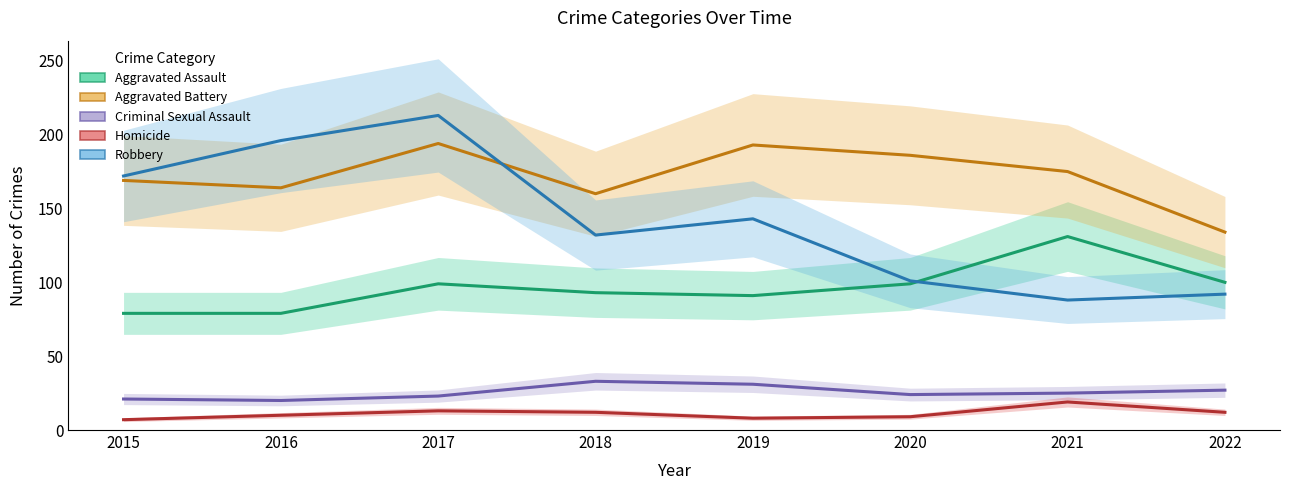

Reading left to right, extract all data points from this chart.

Aggravated Assault: 2015=79	2016=79	2017=99	2018=93	2019=91	2020=99	2021=131	2022=100
Aggravated Battery: 2015=169	2016=164	2017=194	2018=160	2019=193	2020=186	2021=175	2022=134
Criminal Sexual Assault: 2015=21	2016=20	2017=23	2018=33	2019=31	2020=24	2021=25	2022=27
Homicide: 2015=7	2016=10	2017=13	2018=12	2019=8	2020=9	2021=19	2022=12
Robbery: 2015=172	2016=196	2017=213	2018=132	2019=143	2020=101	2021=88	2022=92